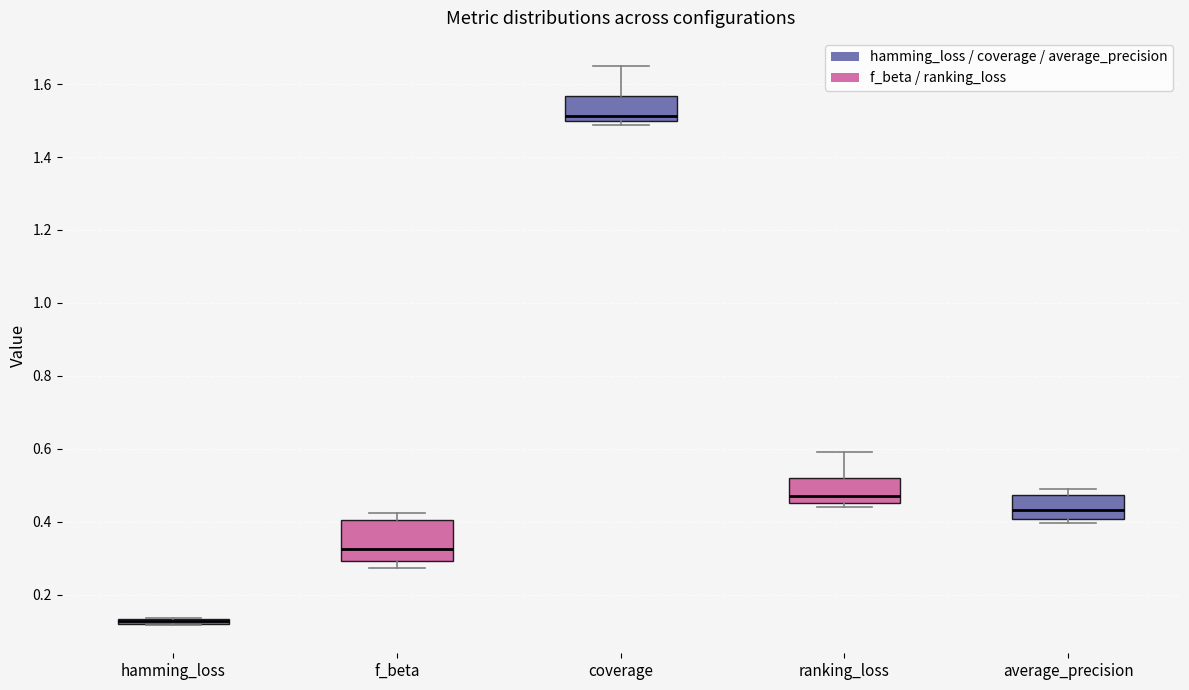

Where does the upper whisker of the box for coverage end on the y-axis? The values are not printed on the chart, so give them approximately, as read against the axis.

1.66